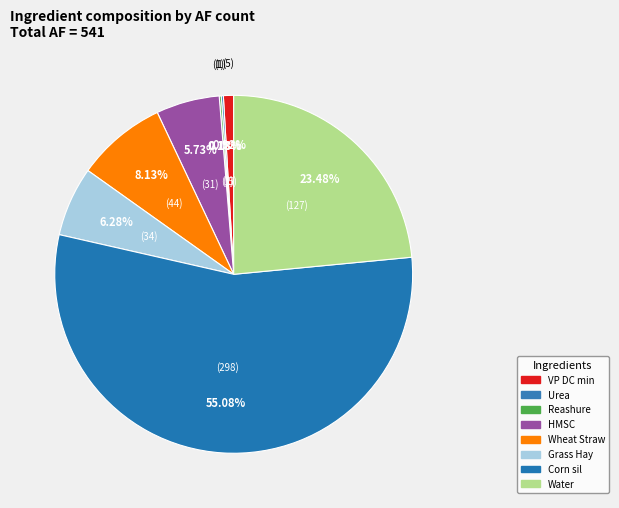

Does Corn sil represent more than half of the total?

Yes